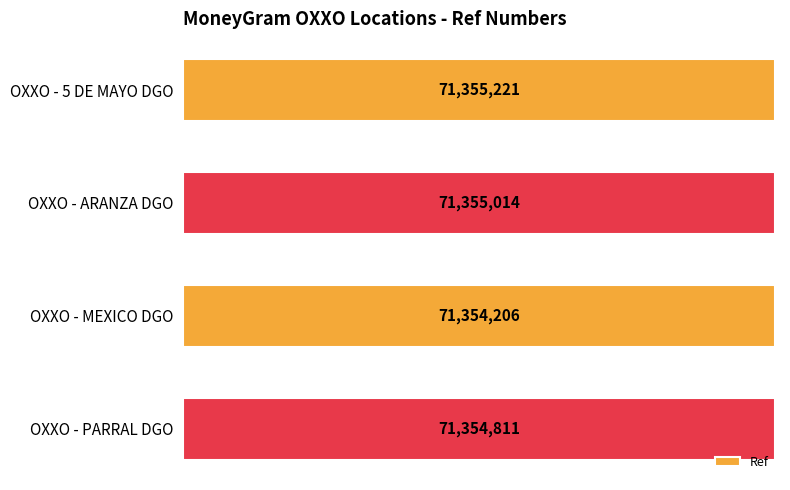

What is the label of the 1st bar from the bottom?

OXXO - PARRAL DGO